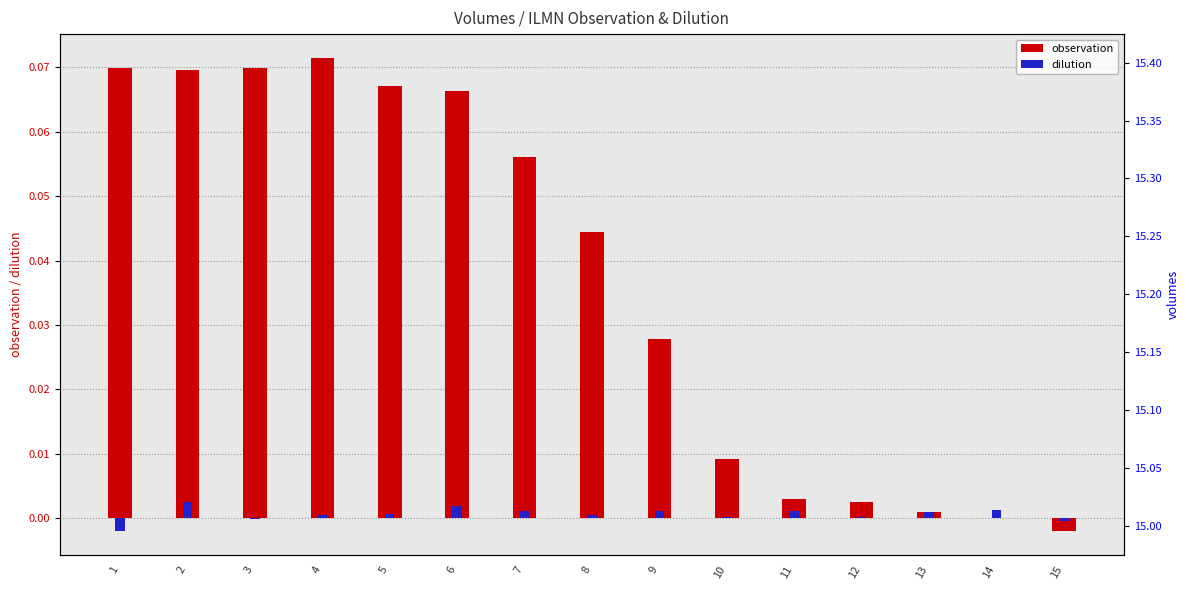

How many positive values does the dilution series have?

12